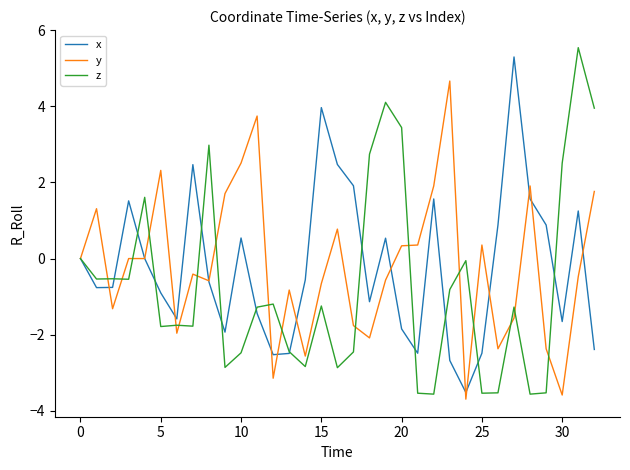

True or false: z and y cross at least once.

True